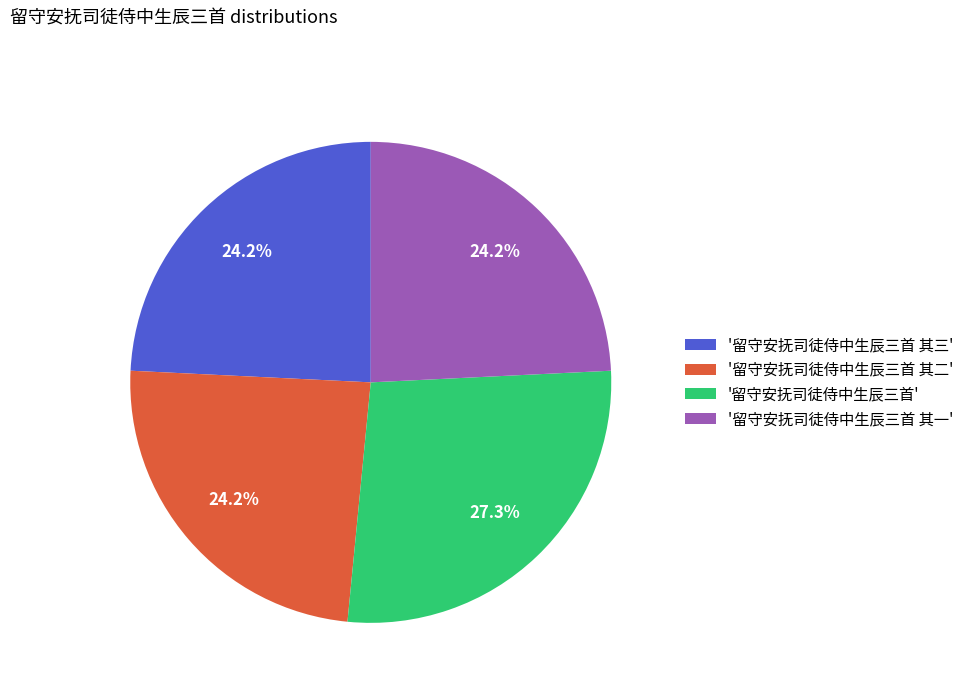

How many slices are in this pie chart?

4